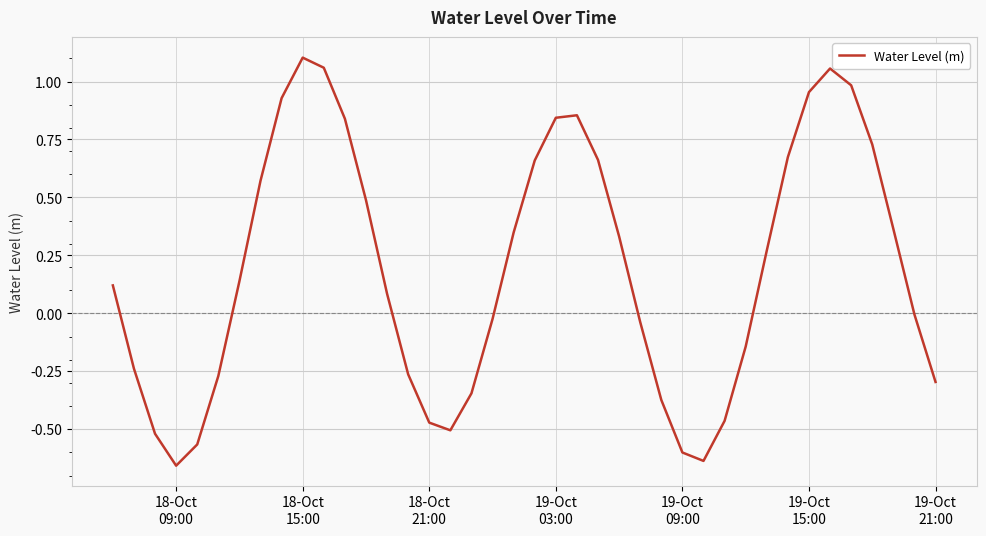

What is the difference between the second highest and second lowest values?

1.7